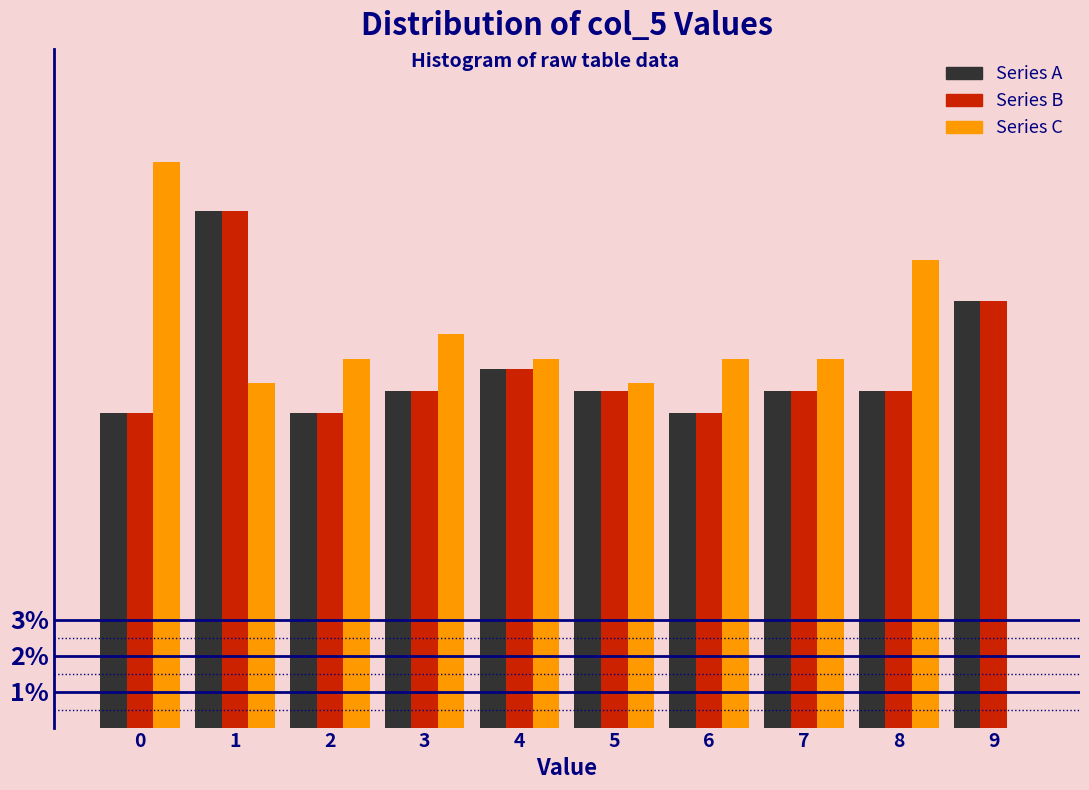

Reading right to left, list all the values displayed in this chart.

Series A: 9=11.9	8=9.4	7=9.4	6=8.8	5=9.4	4=10.0	3=9.4	2=8.8	1=14.4	0=8.8
Series B: 9=11.9	8=9.4	7=9.4	6=8.8	5=9.4	4=10.0	3=9.4	2=8.8	1=14.4	0=8.8
Series C: 9=0.0	8=13.0	7=10.3	6=10.3	5=9.6	4=10.3	3=11.0	2=10.3	1=9.6	0=15.8